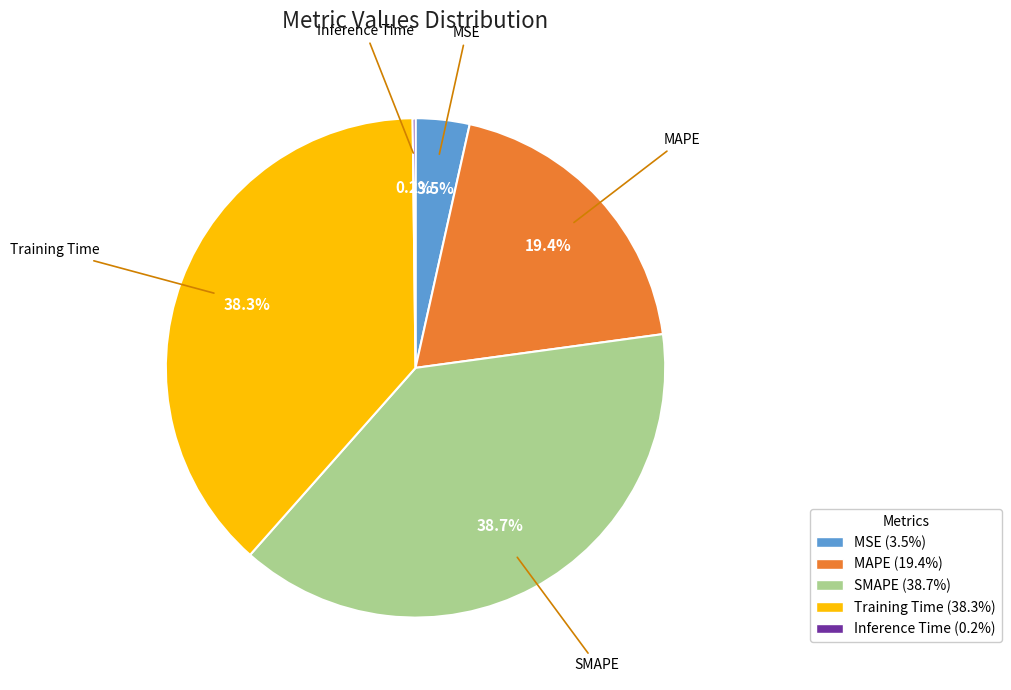

Does MAPE (19.4%) account for over 50% of the chart?

No